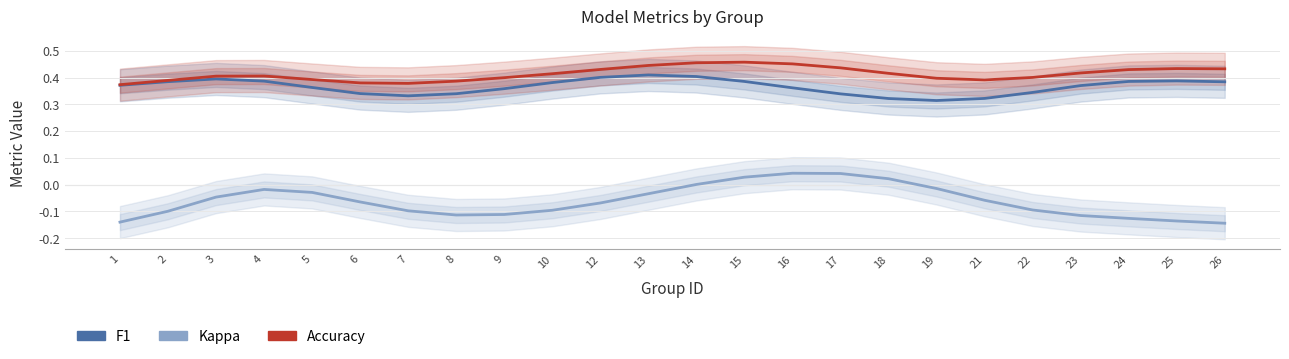

True or false: accuracy has more than 2 points higher than both neighbors.

True